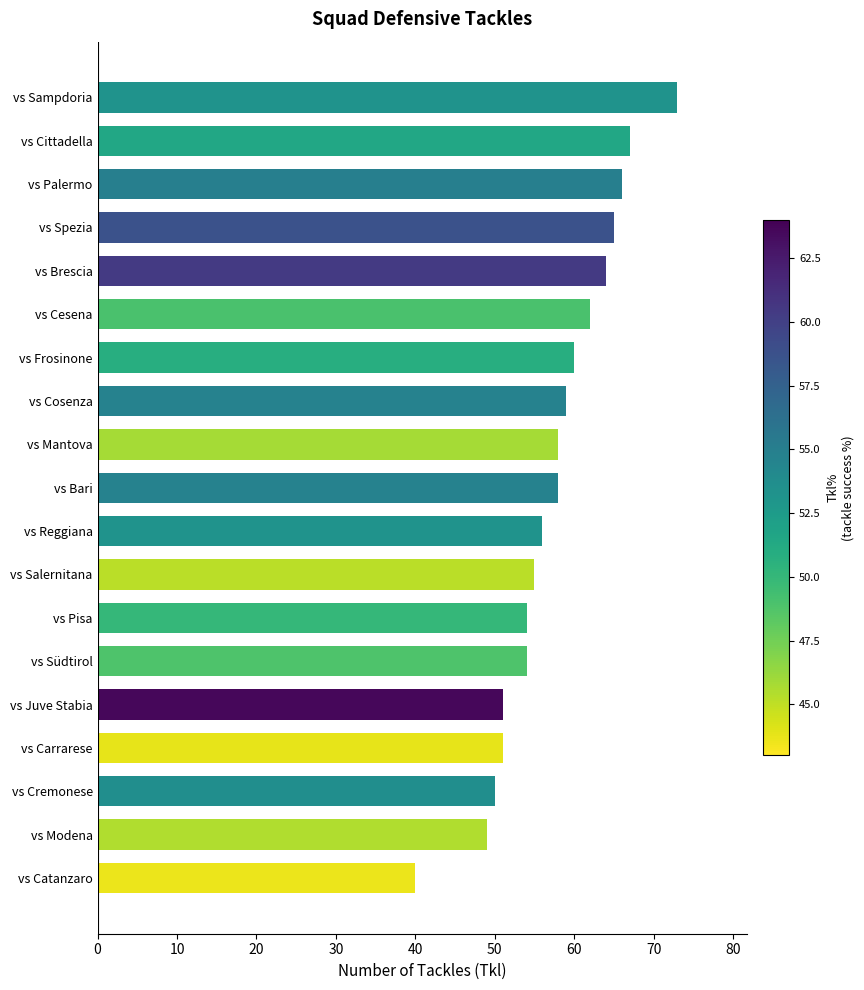

What is the minimum value shown in the chart?

40